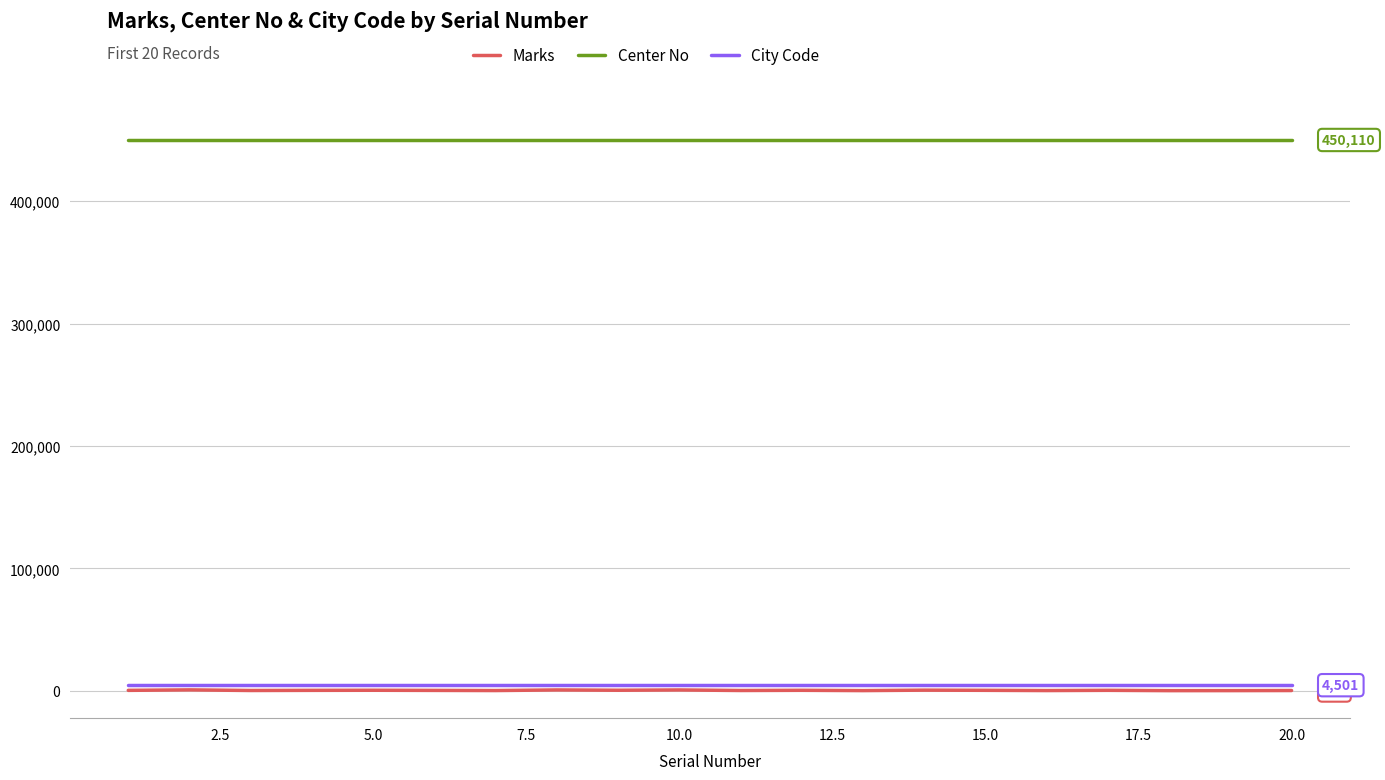

Which series has the largest range (max minus min)?

Marks